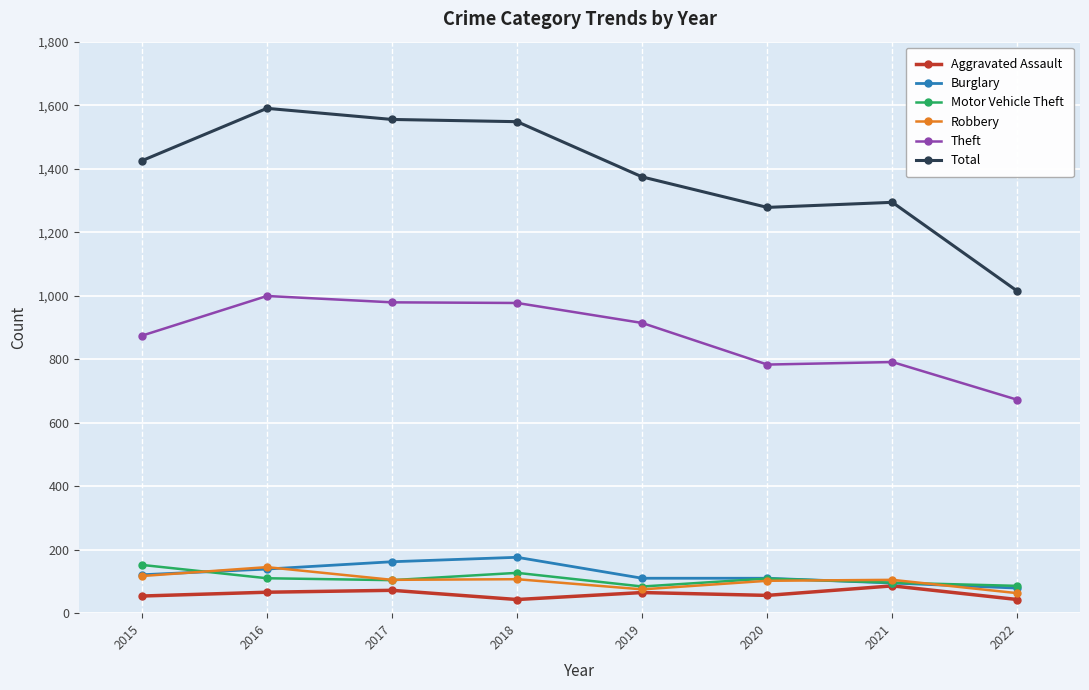

What is the difference between the highest and lowest values at 2021?

1208